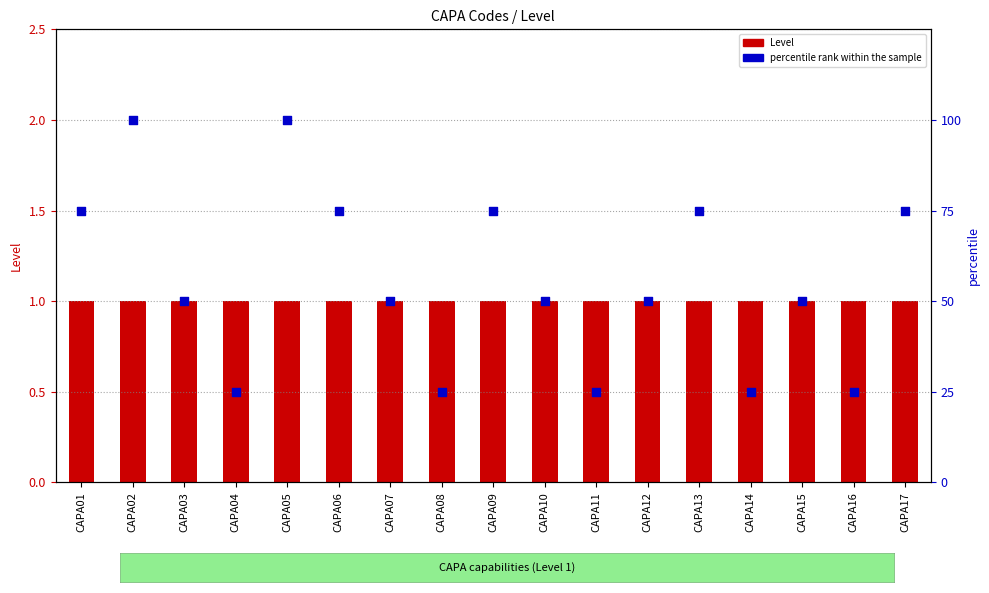

Which series contains the lowest Y value?

Level